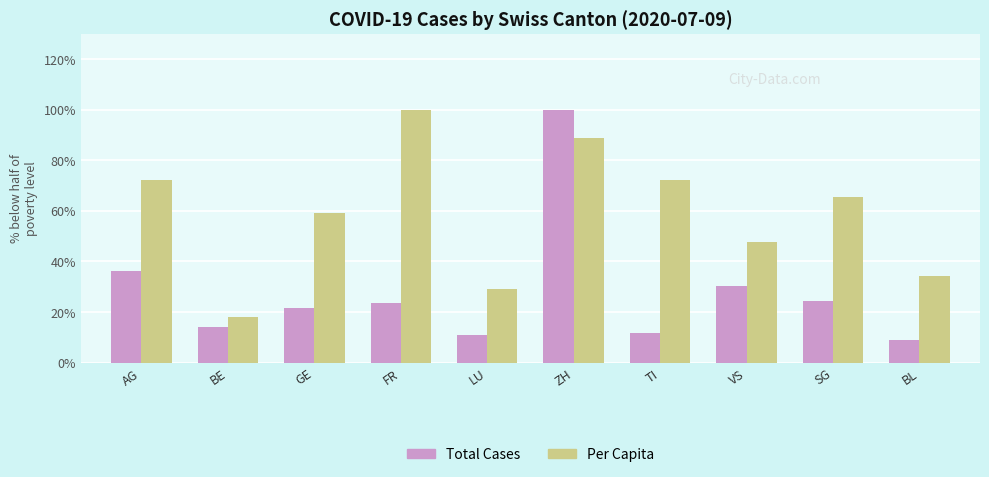

What is the spread (max minus min) of values at TI?

60.2